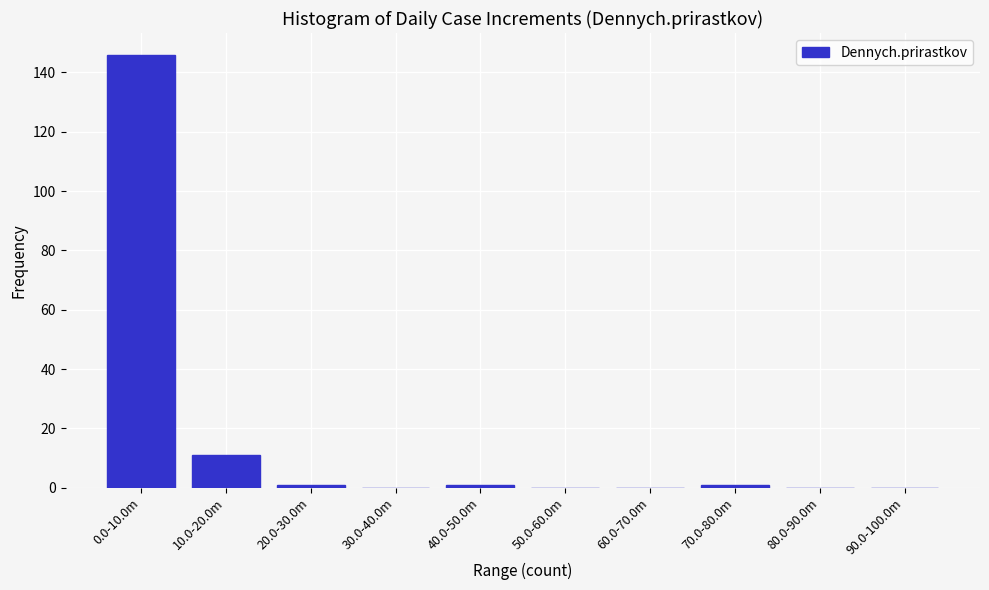

Reading left to right, extract all data points from this chart.

0.0-10.0m=146	10.0-20.0m=11	20.0-30.0m=1	30.0-40.0m=0	40.0-50.0m=1	50.0-60.0m=0	60.0-70.0m=0	70.0-80.0m=1	80.0-90.0m=0	90.0-100.0m=0